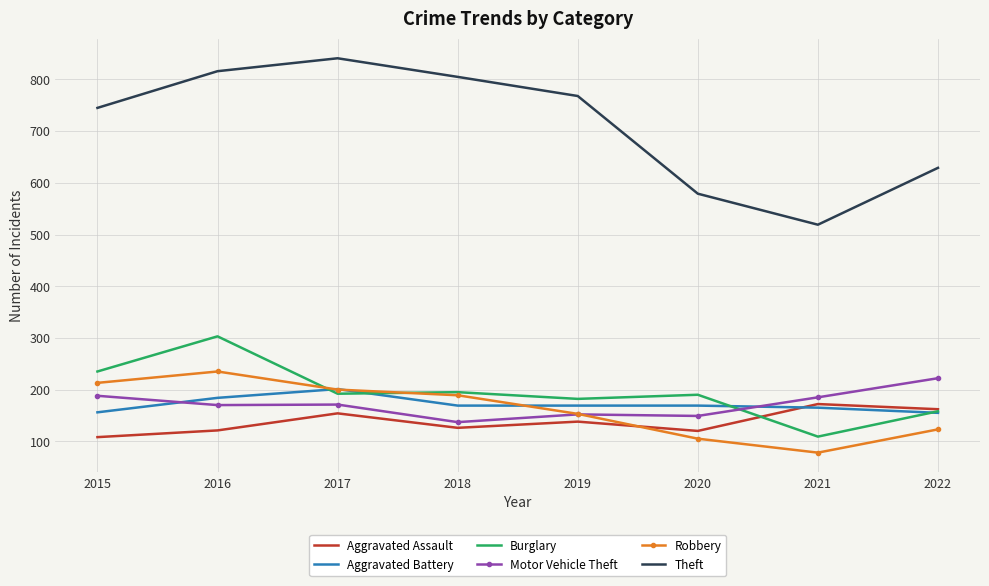

True or false: Theft and Burglary cross at least once.

False